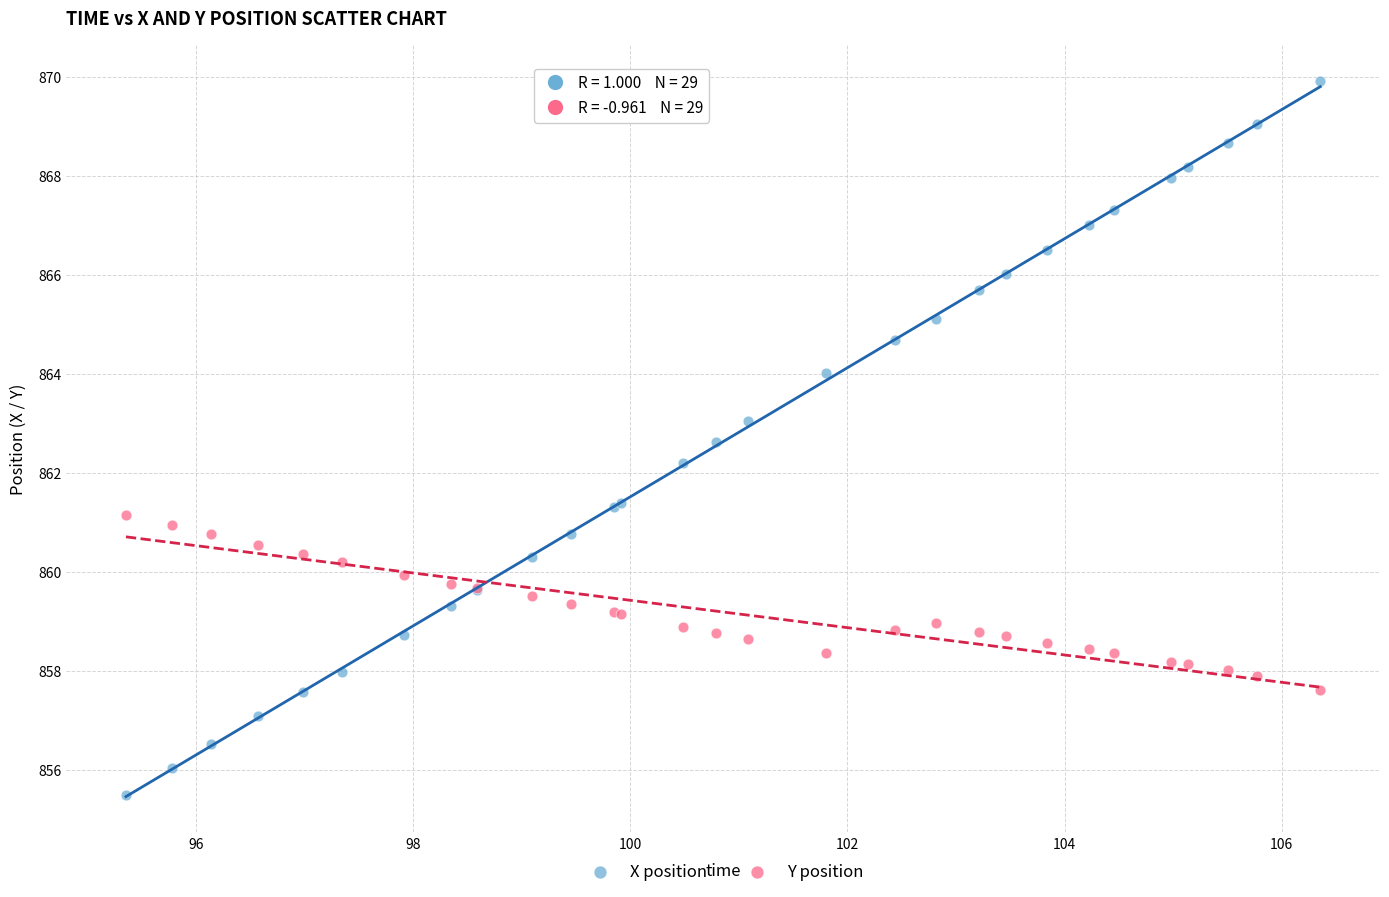

Across all series, what Y value is closest to 862?

862.2